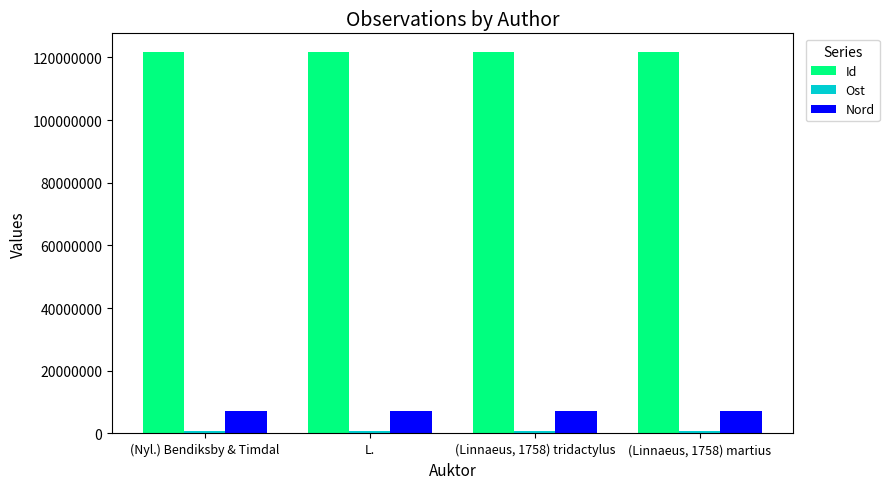

What is the average value of the Id series?

121589404